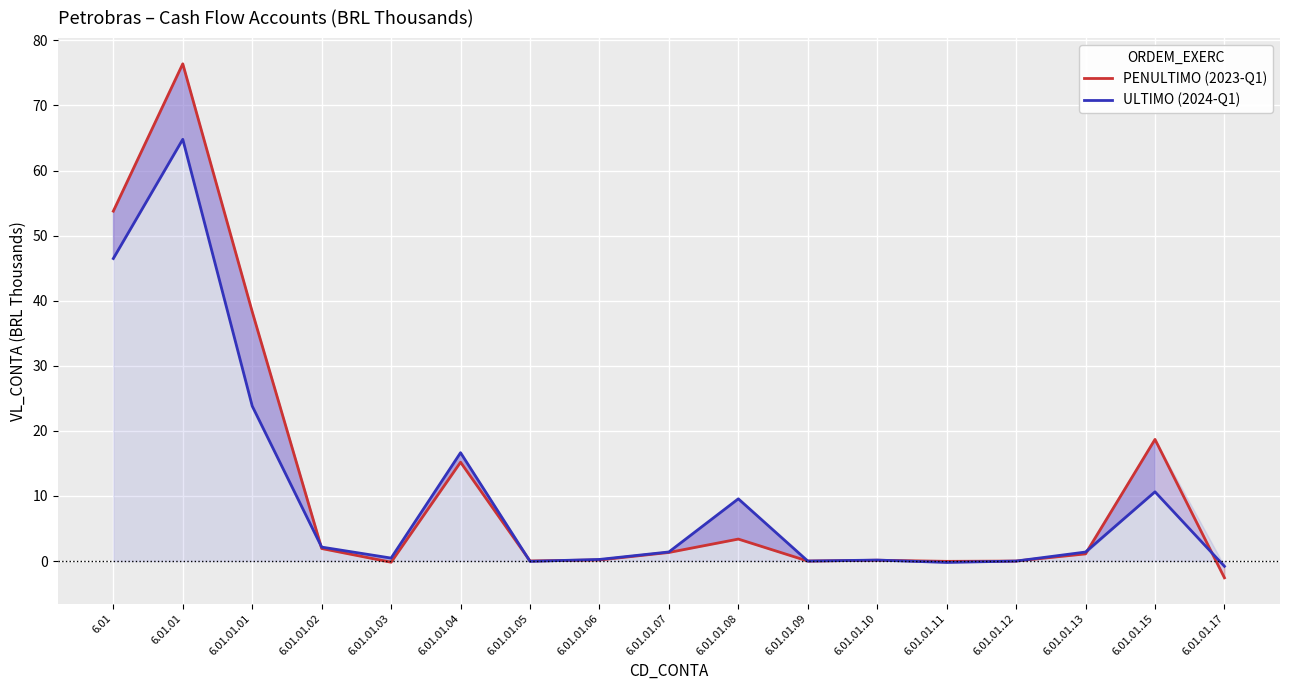

What is the difference between the PENULTIMO (2023-Q1) values at 6.01.01.09 and 6.01.01.03?

0.2